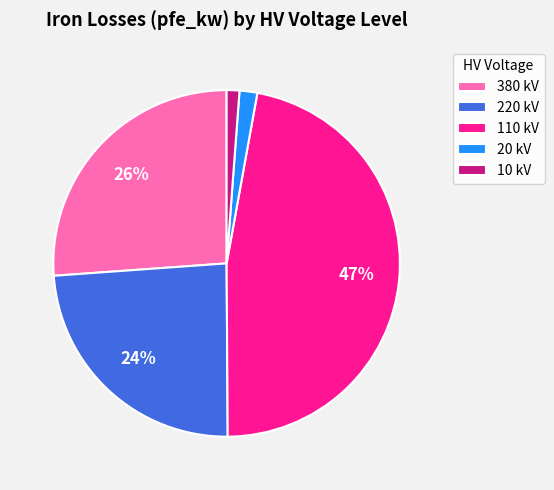

What is the ratio of the value at 110 kV to the value at 220 kV?

2.0